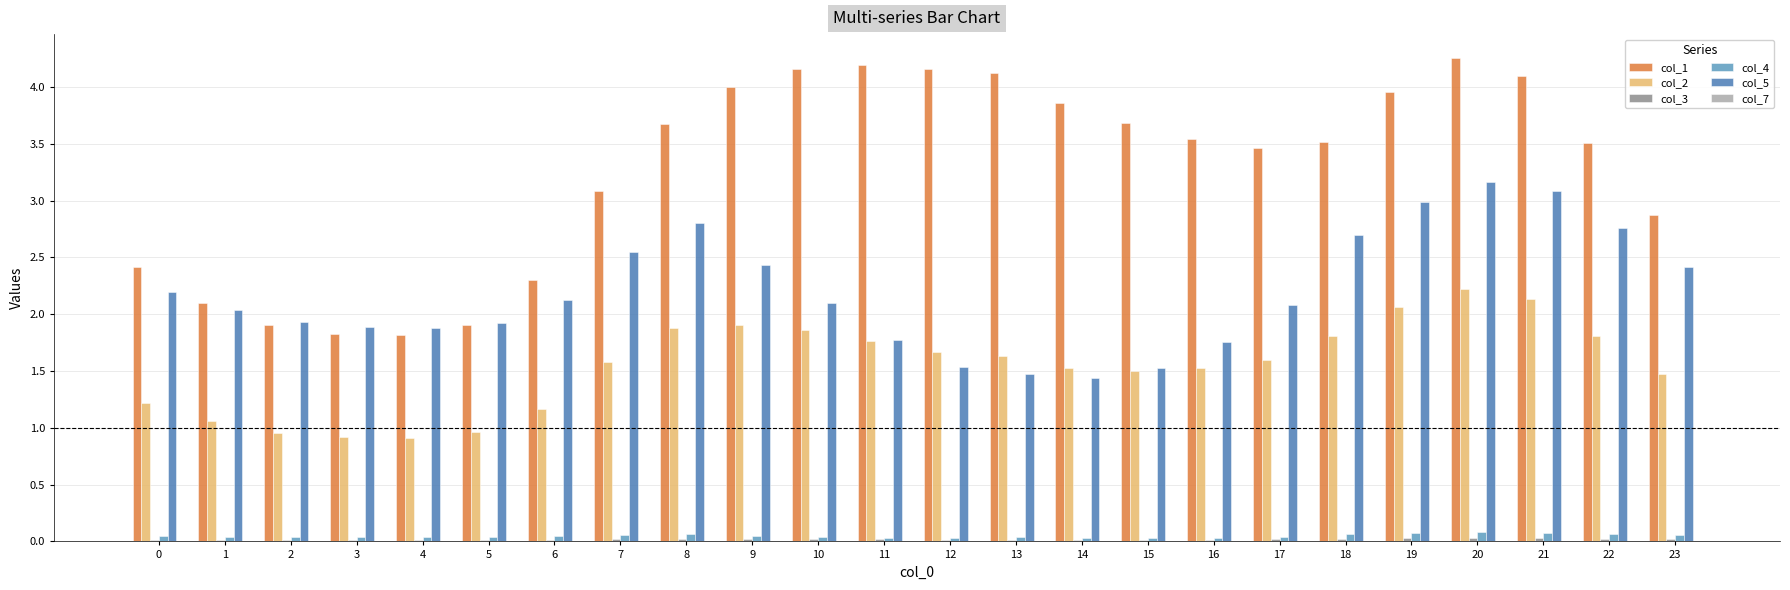

At which category is the sum across all series the highest?

20